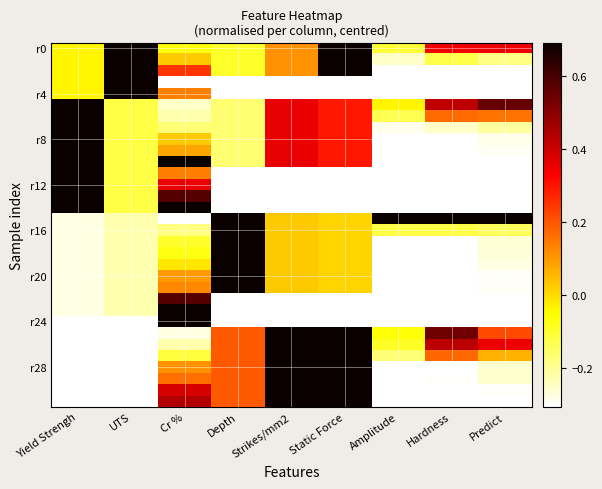

At how many categories does at least one series exceed 0?

9